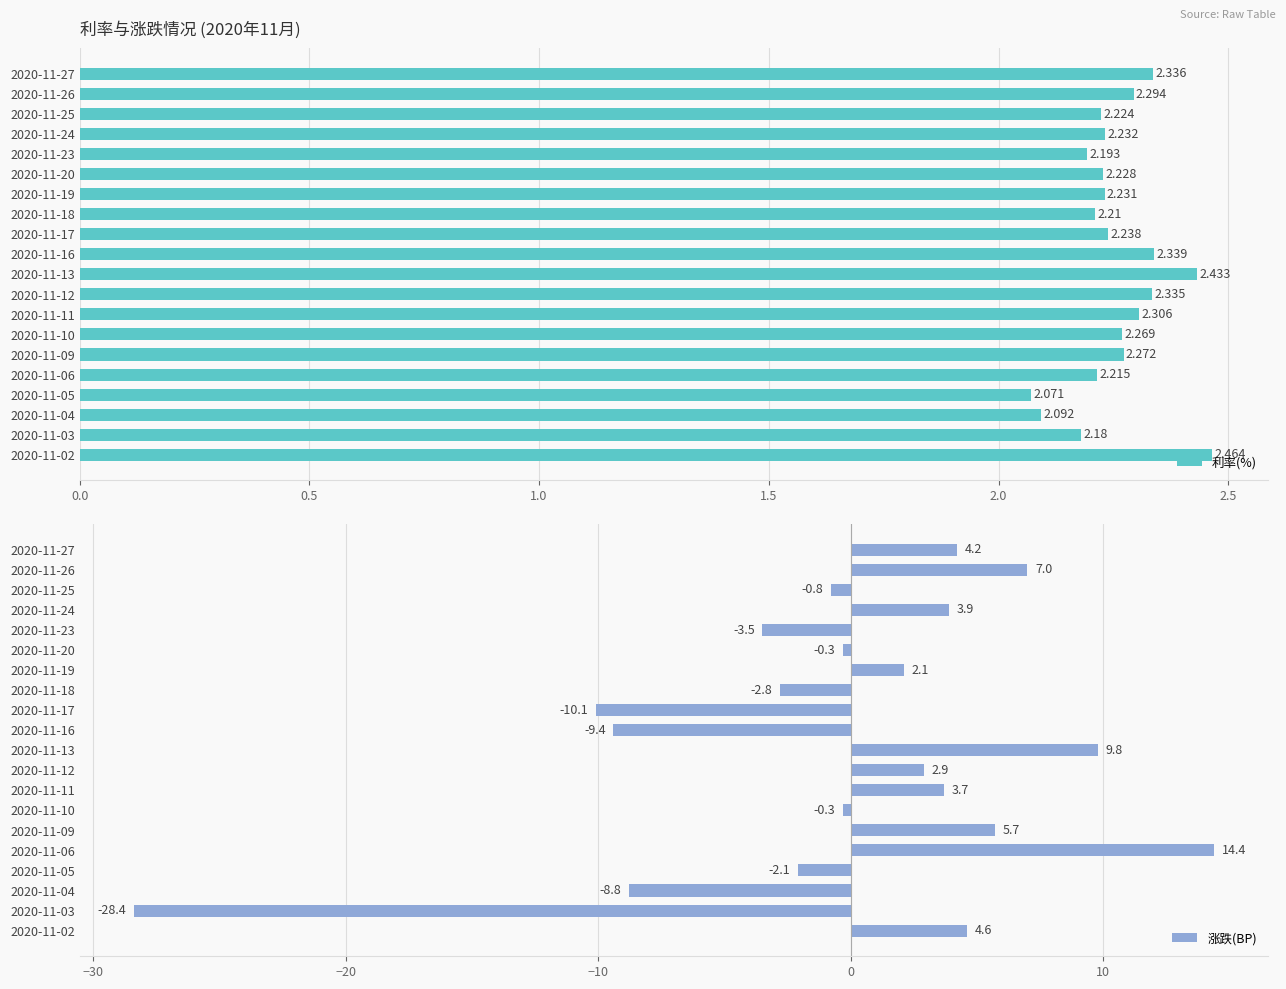

The 涨跌(BP) series shows 4.2 at 2020-11-27. True or false?

True